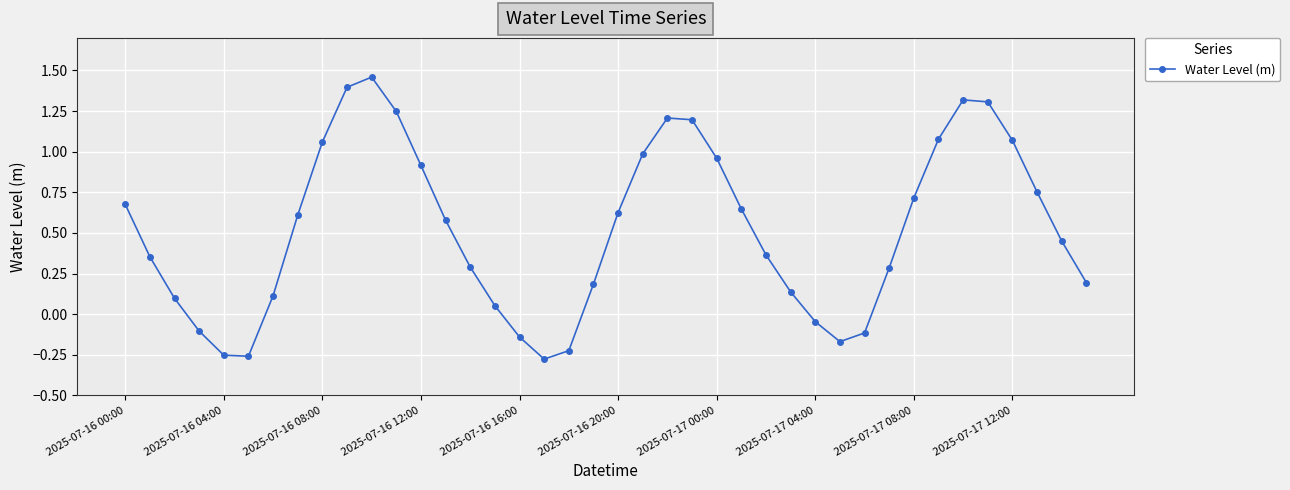

How many points are higher than both their immediate neighbors (excluding endpoints)?

3